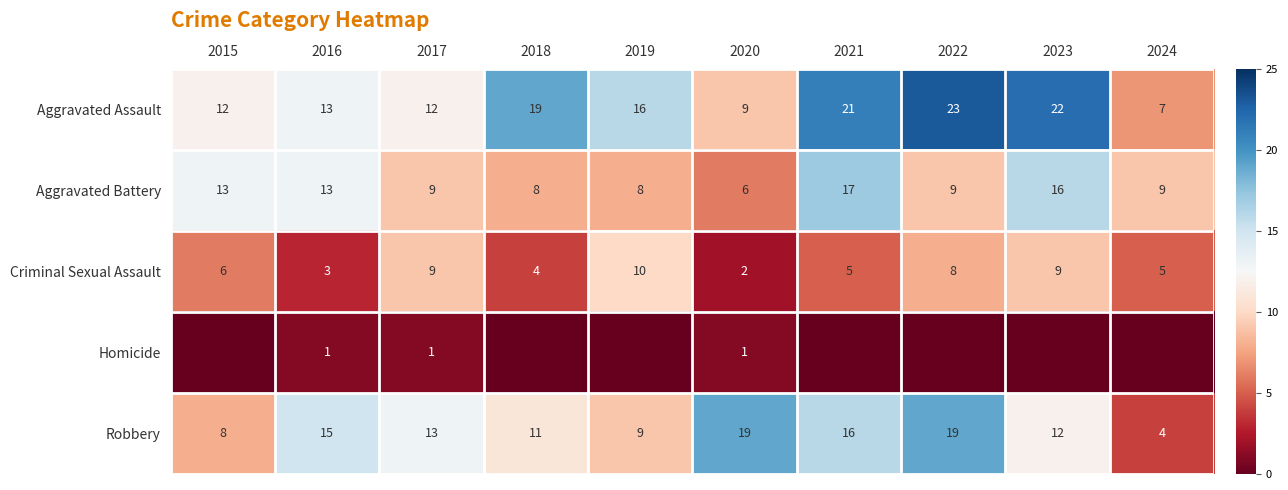

What is the highest value of the Robbery series?

19